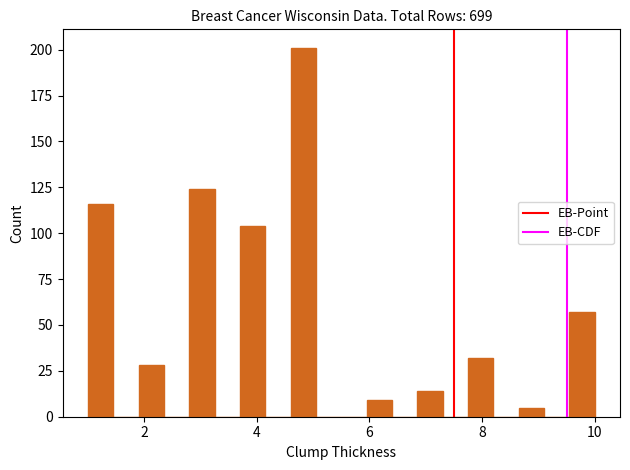

Around what value on the x-axis is the tallest bar? Give the approximate position of its centre, as read against the axis.

4.8